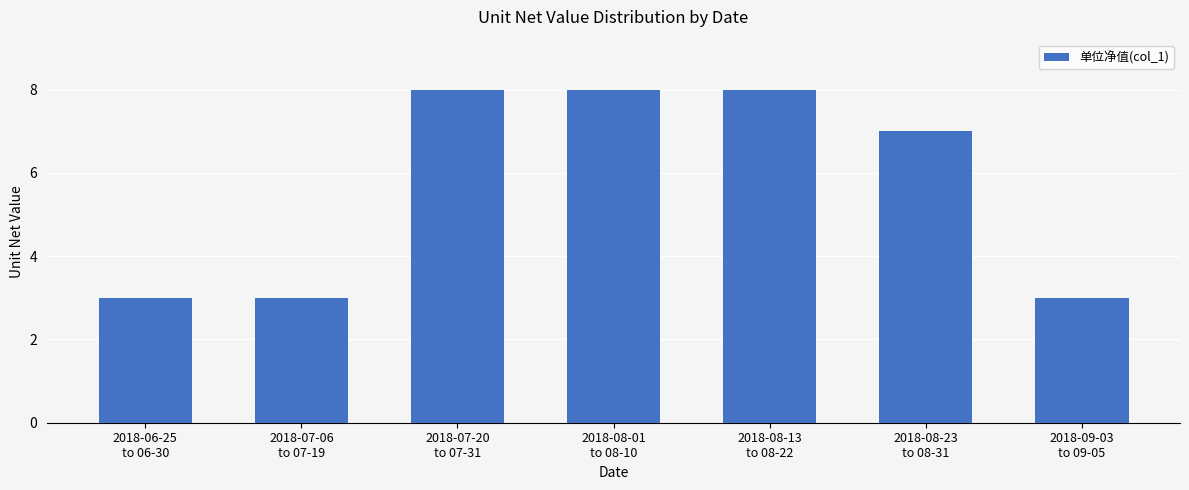

Reading right to left, transcribe all the data shown in this chart.

2018-09-03
to 09-05=3	2018-08-23
to 08-31=7	2018-08-13
to 08-22=8	2018-08-01
to 08-10=8	2018-07-20
to 07-31=8	2018-07-06
to 07-19=3	2018-06-25
to 06-30=3